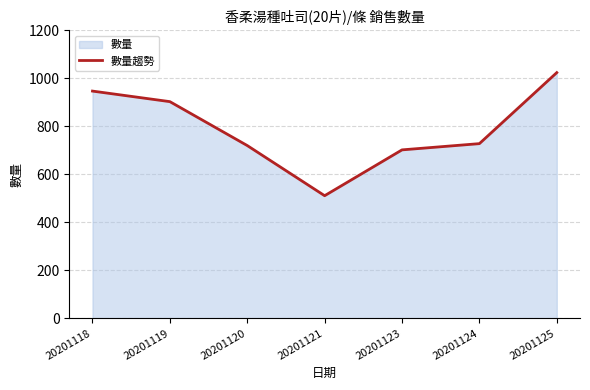

Count the number of values greater than 728.

3